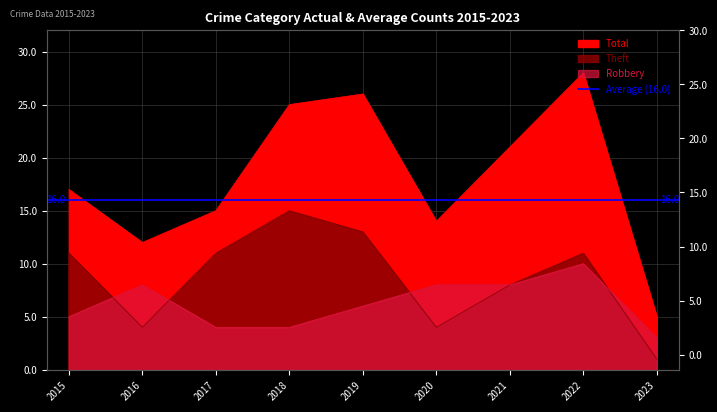

True or false: Theft and Total intersect in this chart.

False